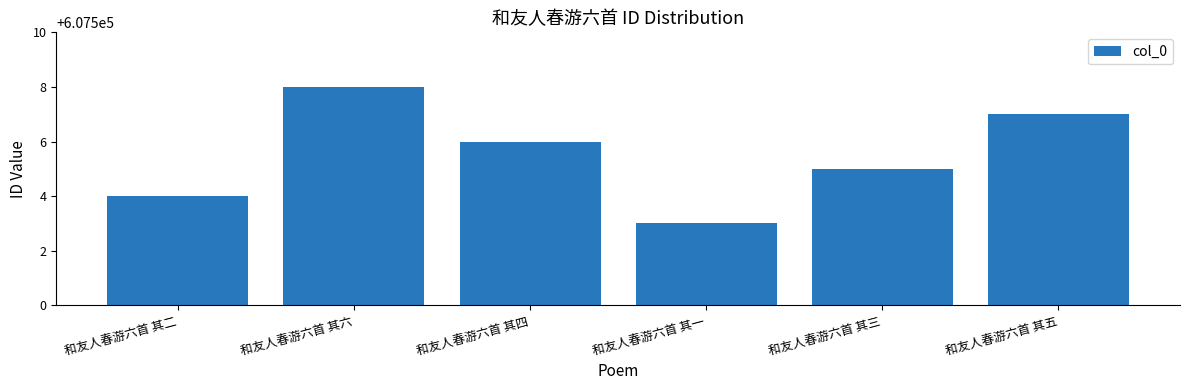

What is the difference between the maximum and minimum values?

5